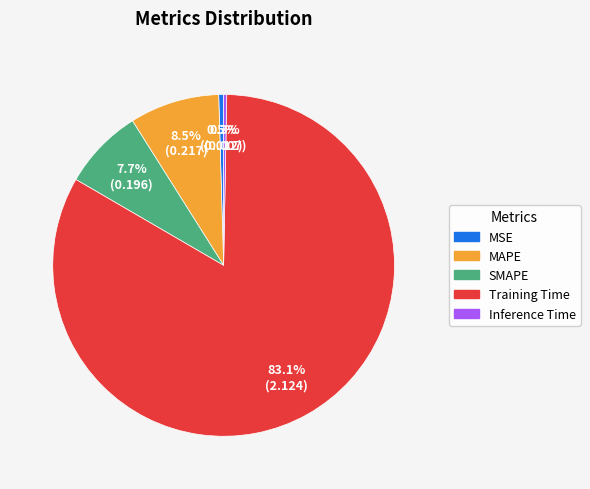

Does any single category account for the majority?

Yes